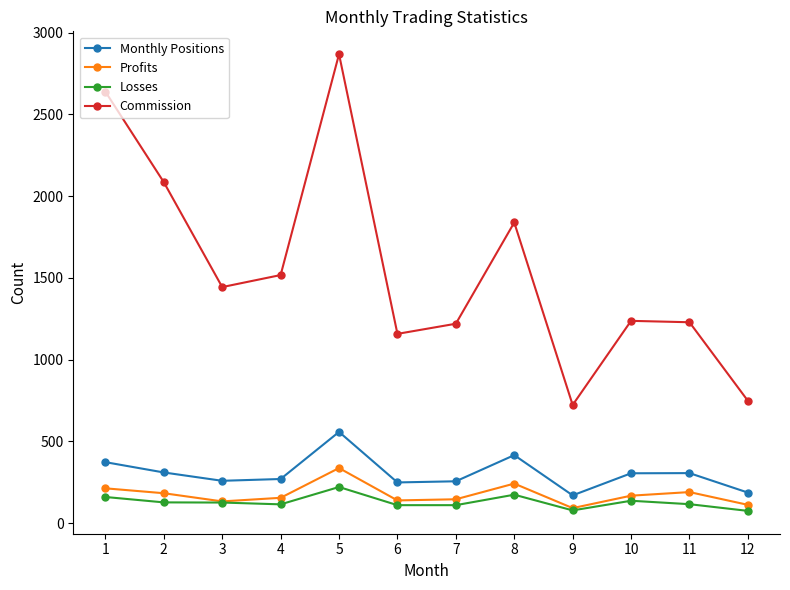

Which series changed the most between 5 and 8?

Commission